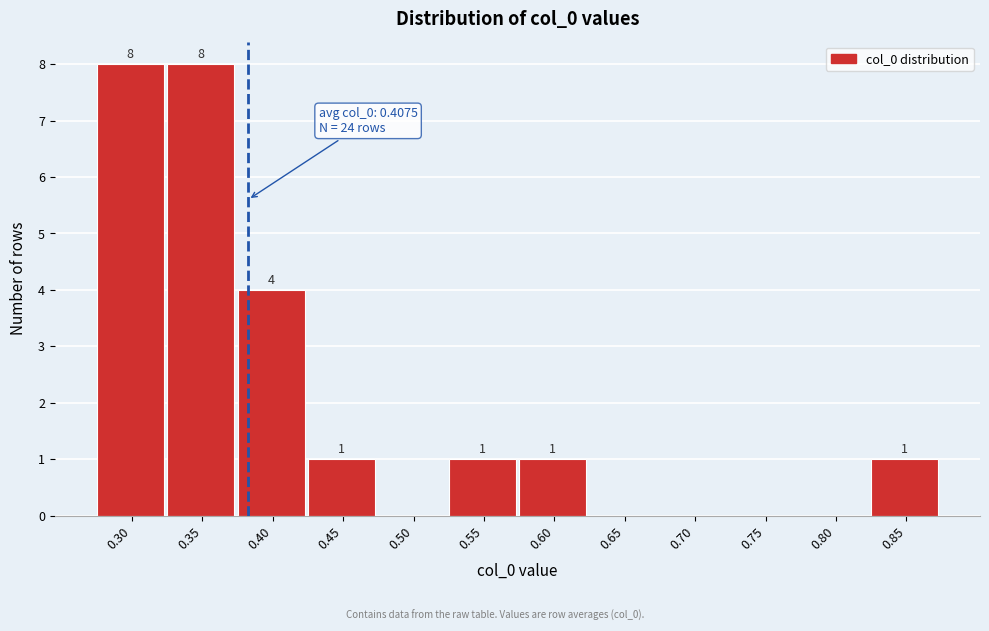

Reading left to right, transcribe all the data shown in this chart.

0.30=8	0.35=8	0.40=4	0.45=1	0.50=0	0.55=1	0.60=1	0.65=0	0.70=0	0.75=0	0.80=0	0.85=1